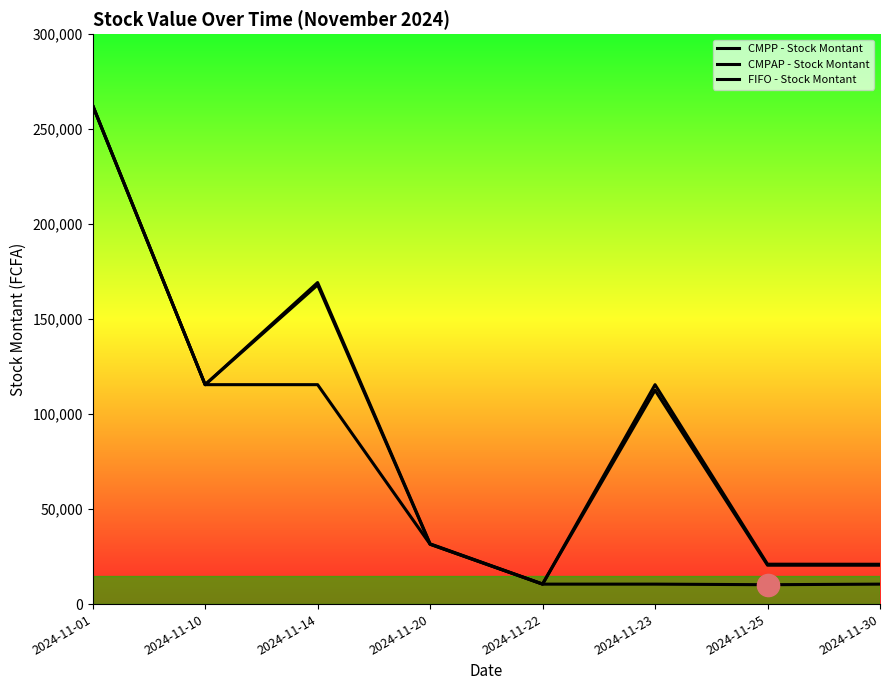

How many lines are shown in the chart?

3